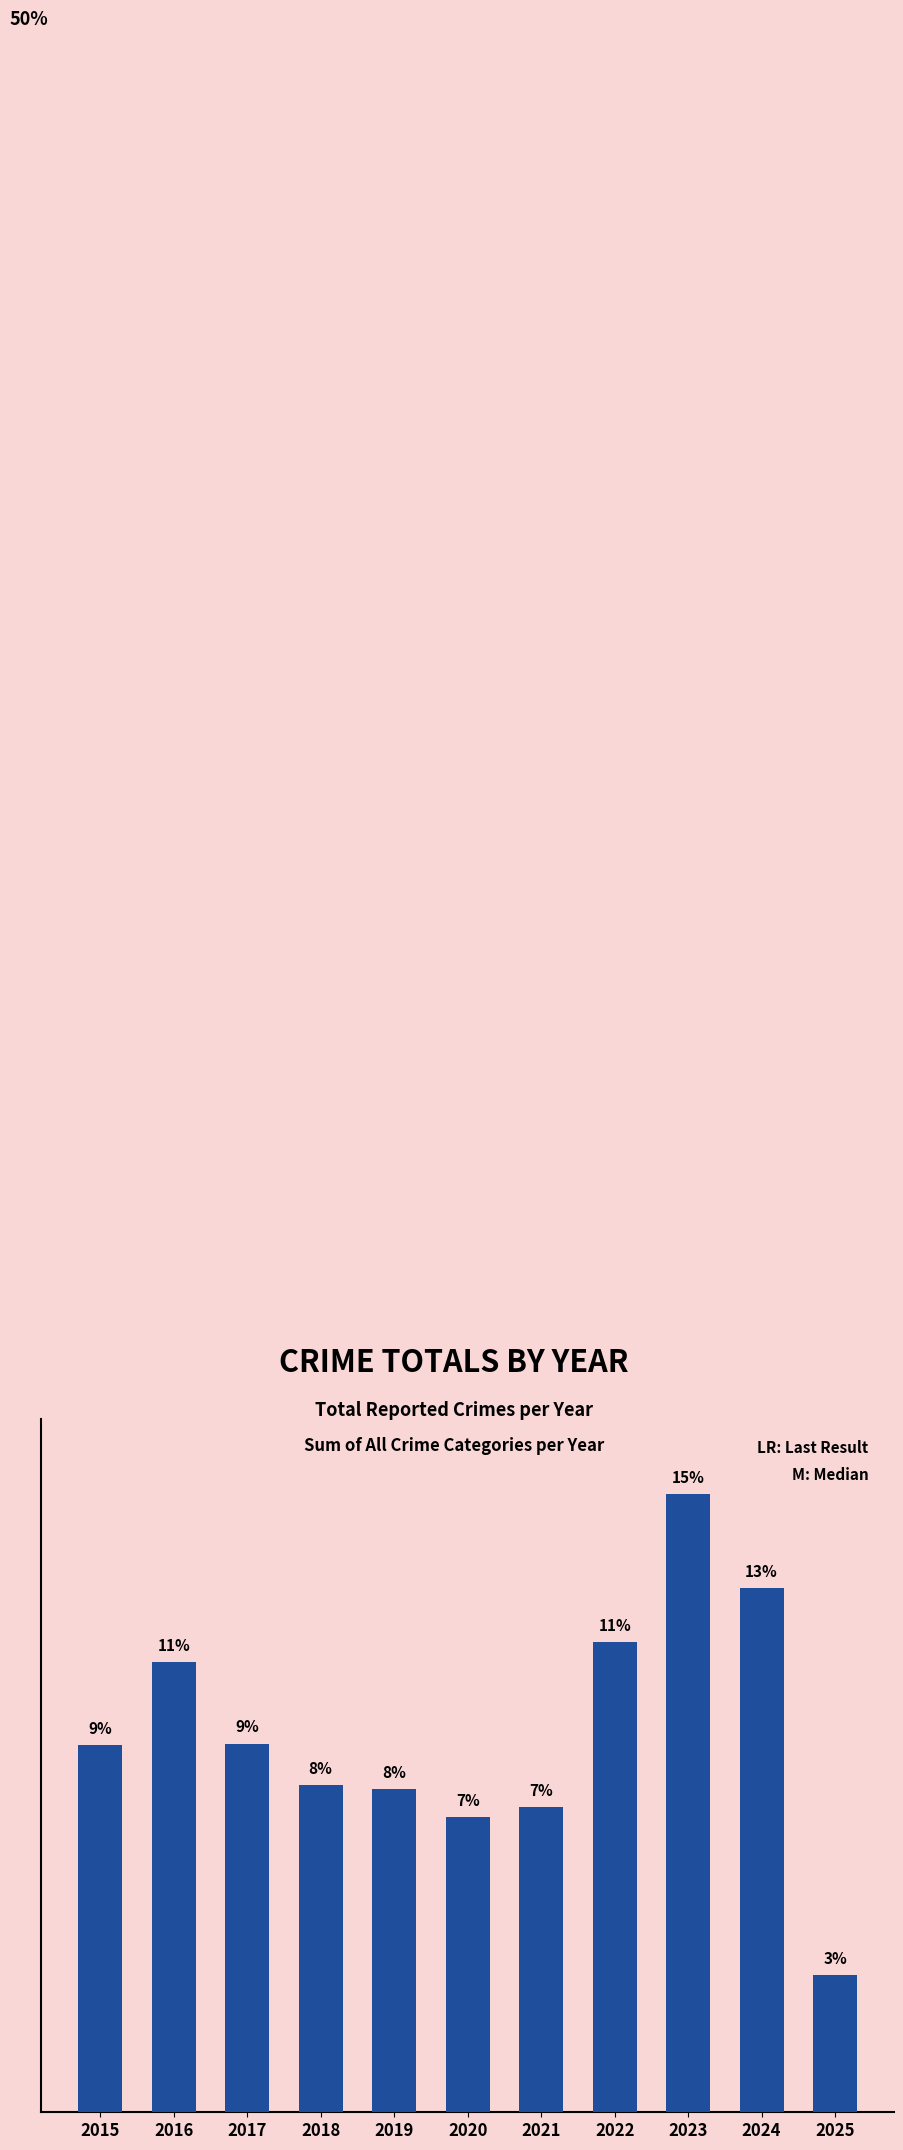

What is the minimum value shown in the chart?

99